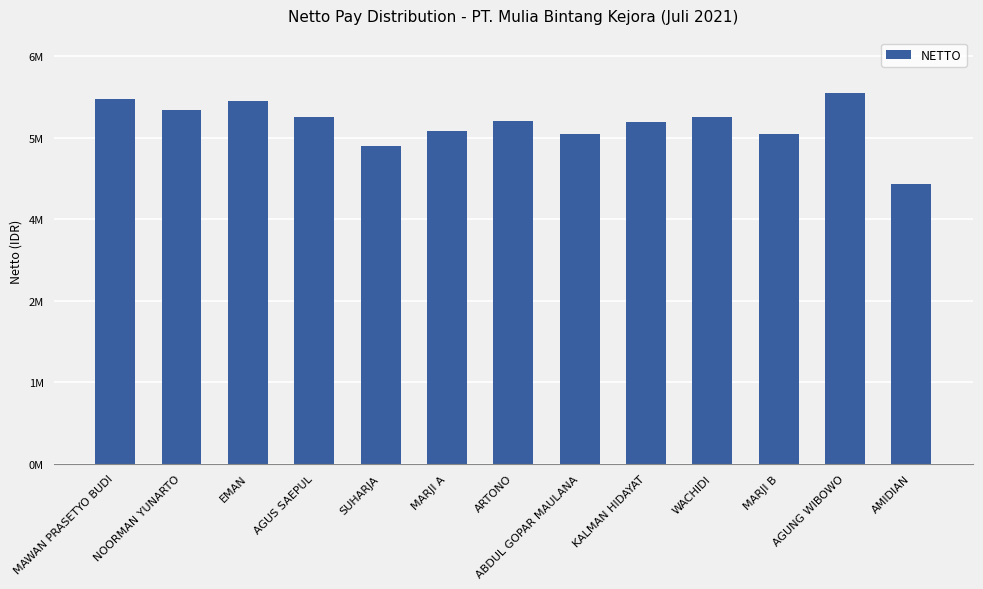

Reading left to right, list all the values displayed in this chart.

MAWAN PRASETYO BUDI=6133492.8	NOORMAN YUNARTO=5956860.4	EMAN=6100661.7	AGUS SAEPUL=5835361.7	SUHARJA=5346361.7	MARJI A=5592170.2	ARTONO=5758584.2	ABDUL GOPAR MAULANA=5552184.2	KALMAN HIDAYAT=5743911.7	WACHIDI=5835611.7	MARJI B=5536984.2	AGUNG WIBOWO=6231011.7	AMIDIAN=4708211.7